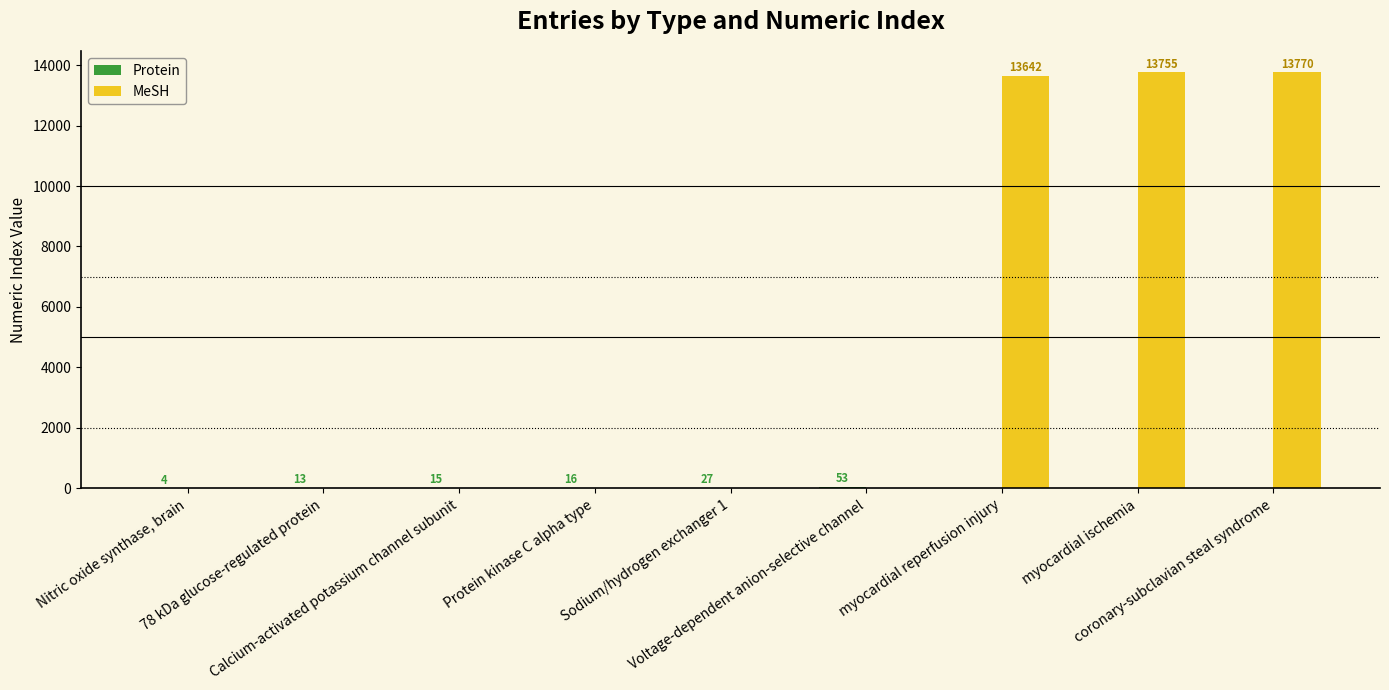

Where is MeSH nearest to the value 6885?

myocardial reperfusion injury